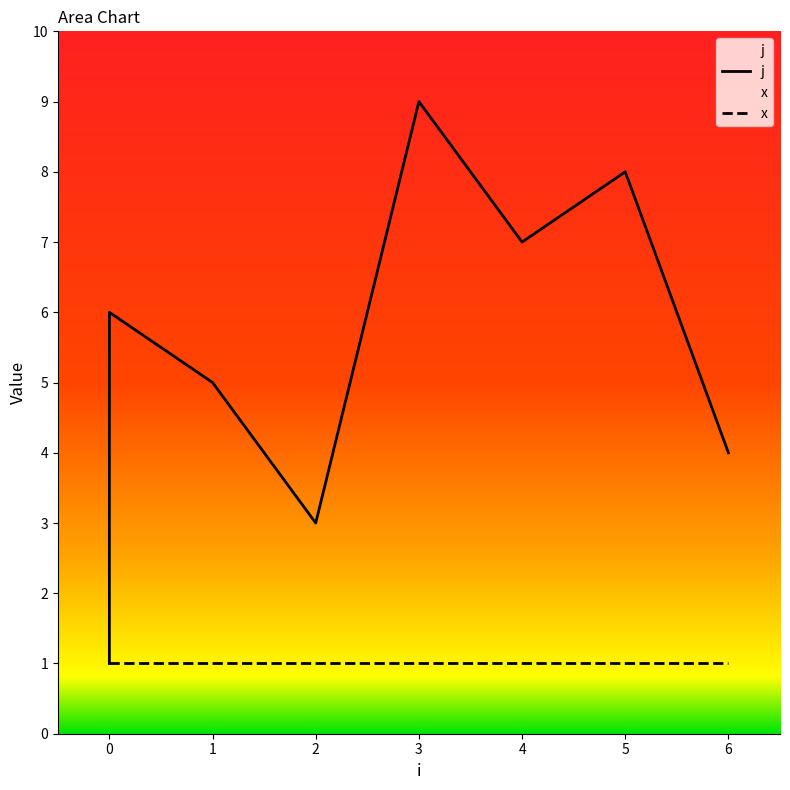

Is it true that the value at 3 is 9?

True